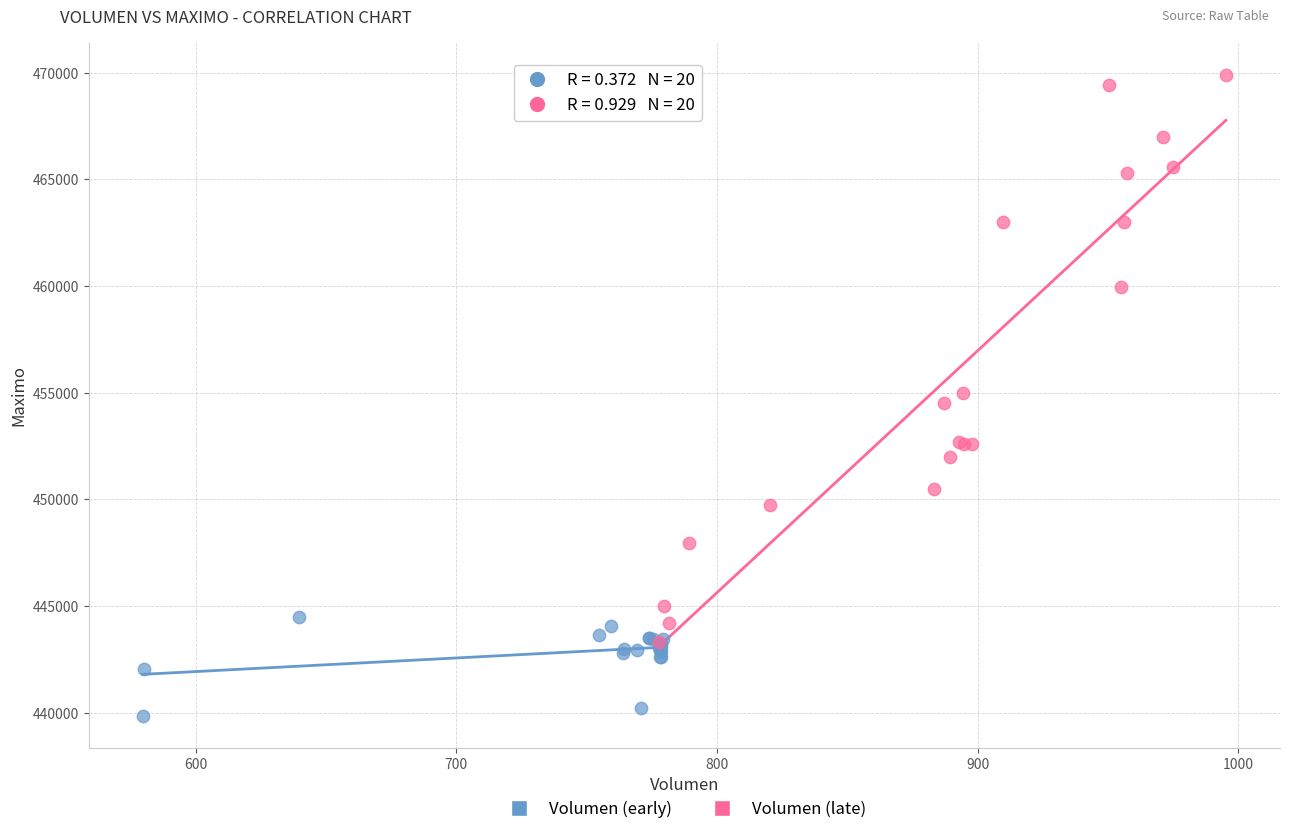

Which series contains the lowest Y value?

Volumen (early)